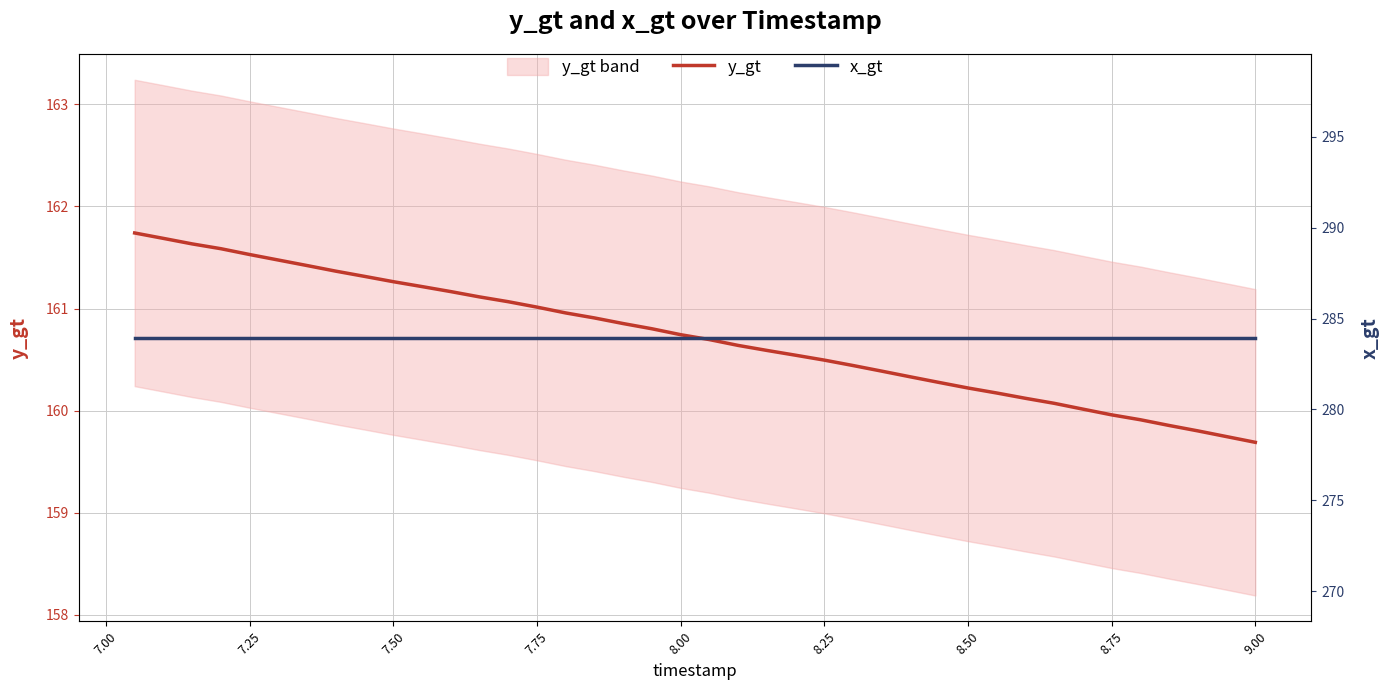

What is the maximum value for y_gt?

161.7